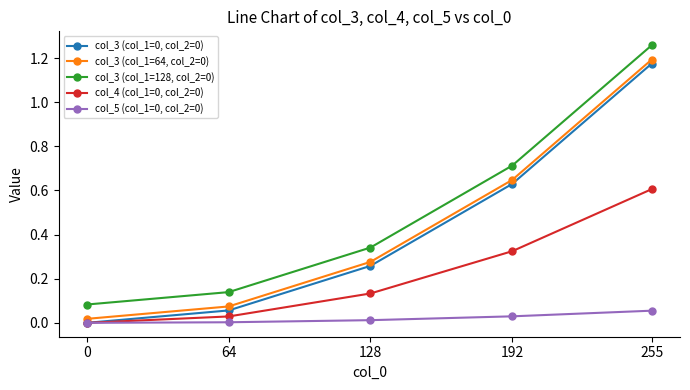

True or false: col_4 (col_1=0, col_2=0) and col_3 (col_1=128, col_2=0) intersect in this chart.

False